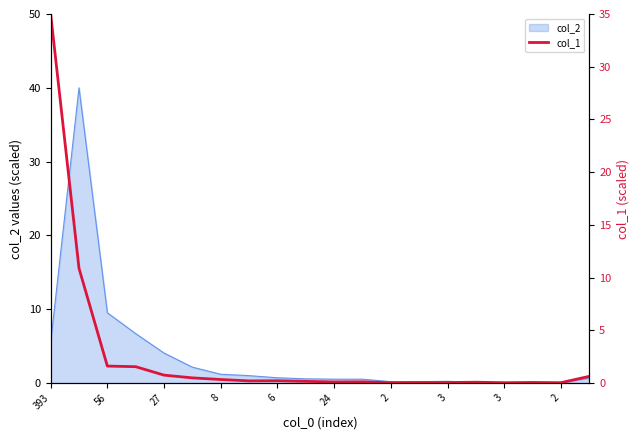

Where is the first local maximum?

6